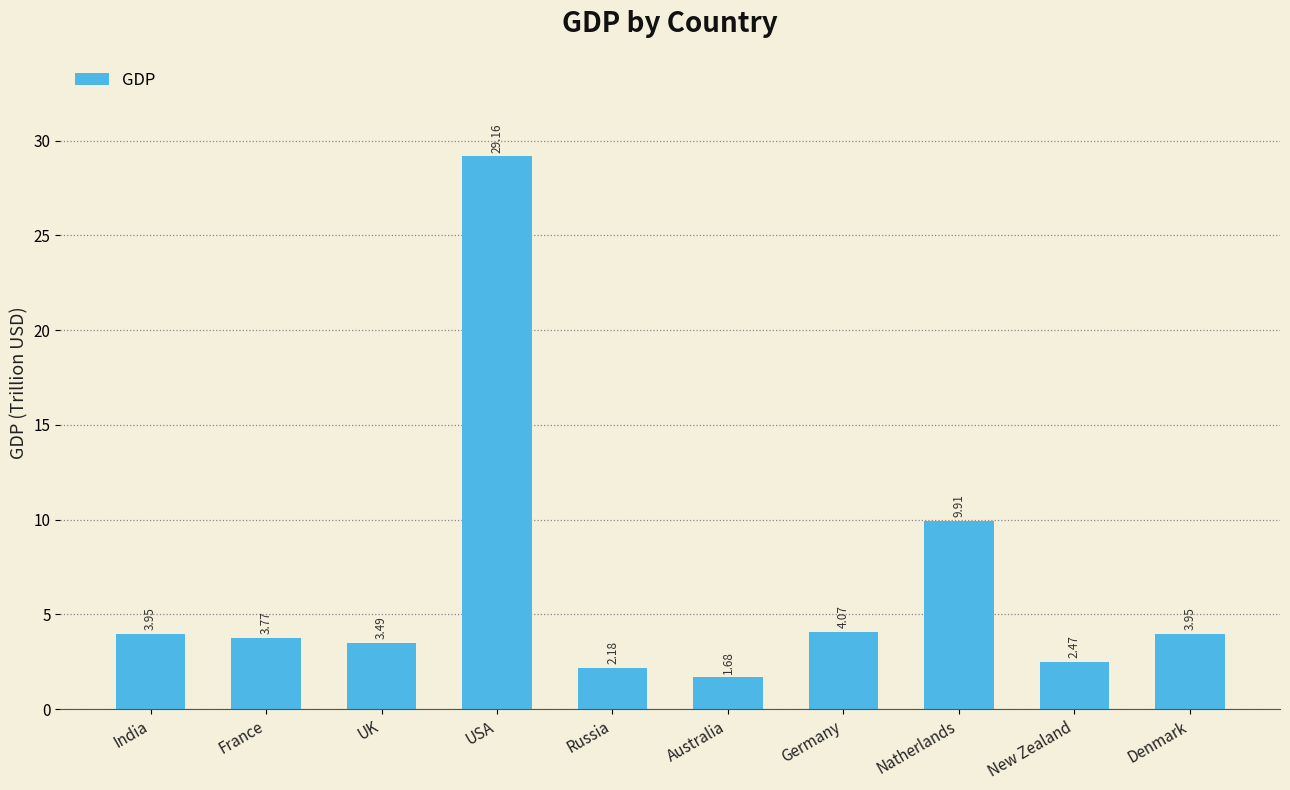

Which has a higher value, India or Germany?

Germany